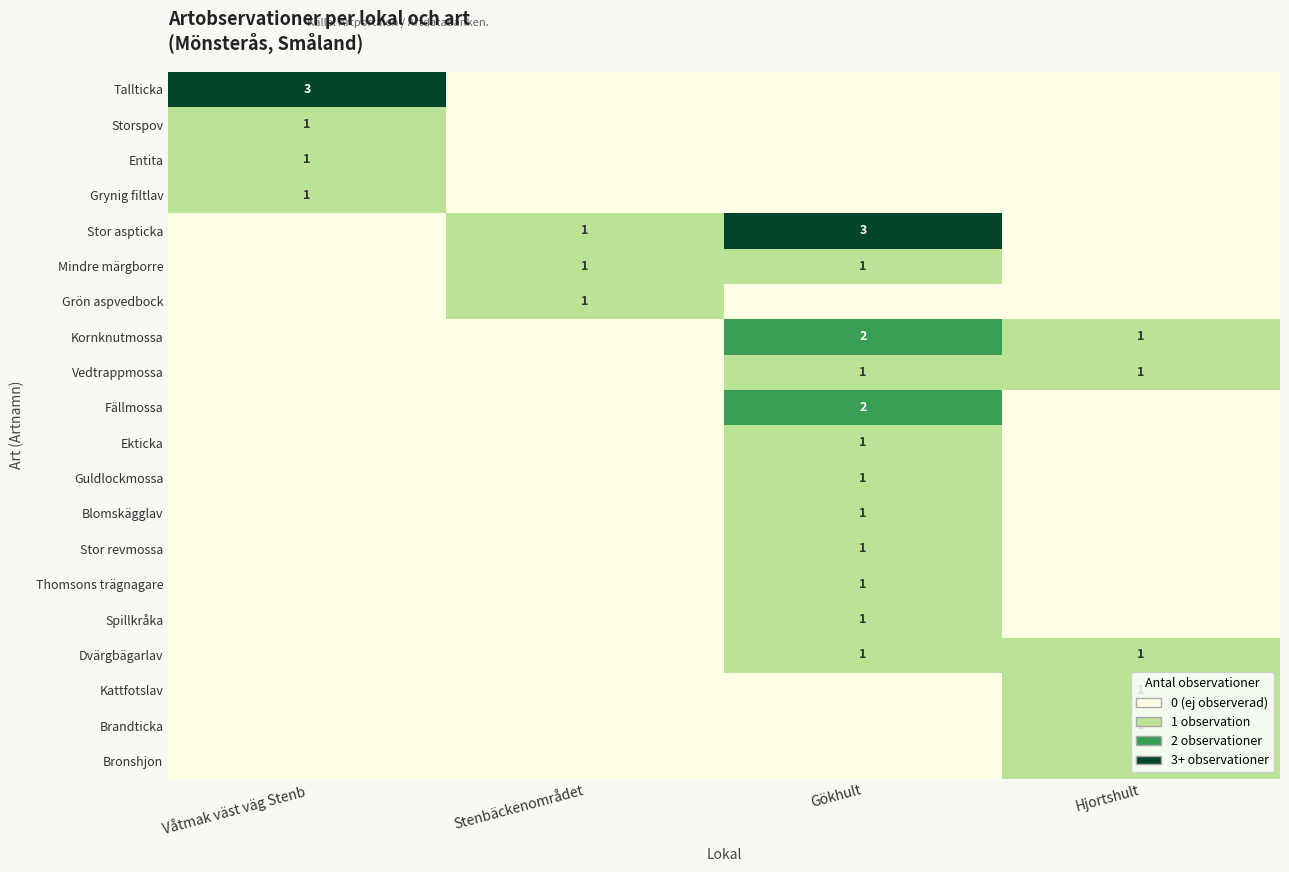

Between Gökhult and Hjortshult, which series saw the biggest shift?

Stor aspticka